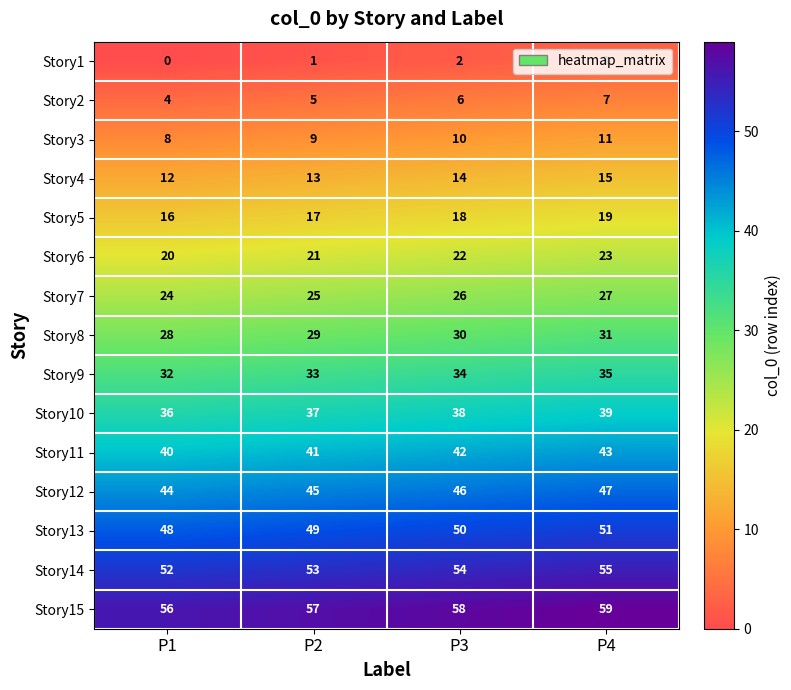

Is it true that Story3 equals 8 at P1?

True